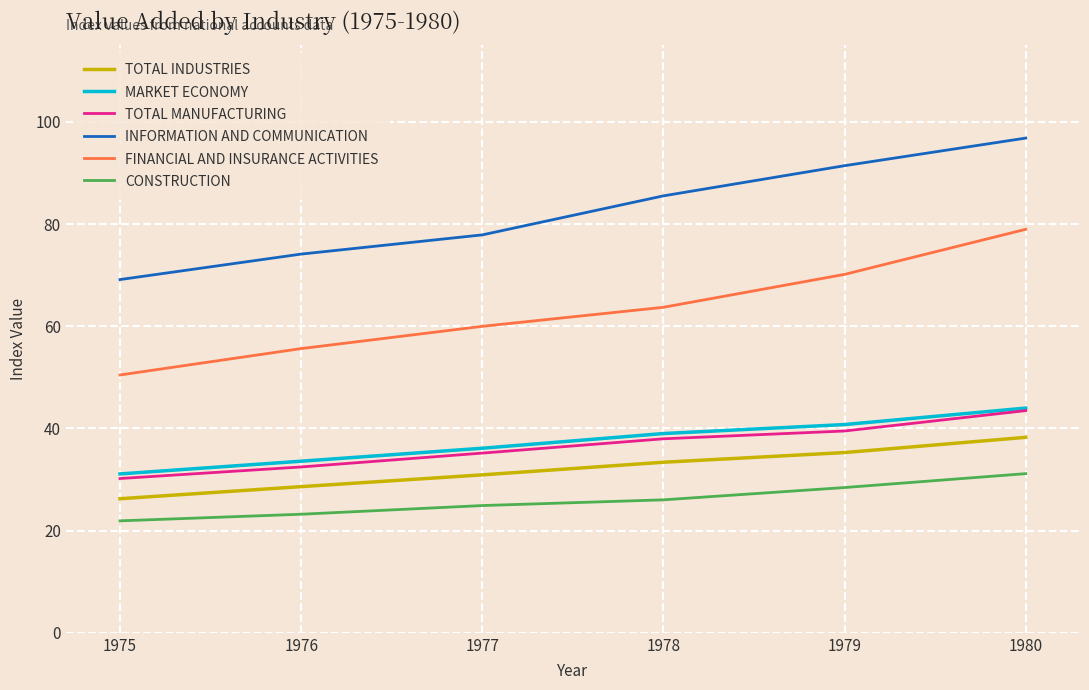

Reading left to right, extract all data points from this chart.

TOTAL INDUSTRIES: 26.2	28.6	30.9	33.4	35.3	38.3
MARKET ECONOMY: 31.1	33.6	36.1	39.0	40.8	44.0
TOTAL MANUFACTURING: 30.2	32.5	35.2	38.0	39.5	43.5
INFORMATION AND COMMUNICATION: 69.1	74.1	77.9	85.5	91.4	96.8
FINANCIAL AND INSURANCE ACTIVITIES: 50.5	55.6	60.0	63.7	70.1	79.0
CONSTRUCTION: 21.9	23.2	24.9	26.0	28.4	31.1